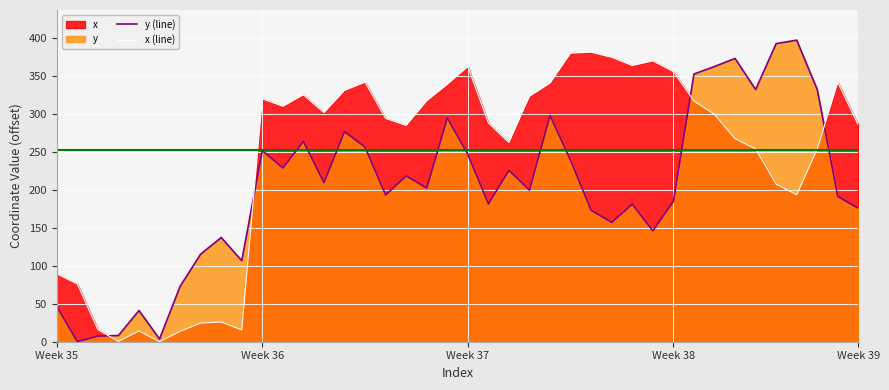

Is it true that x (line) equals 285.3 at Week 39?

True